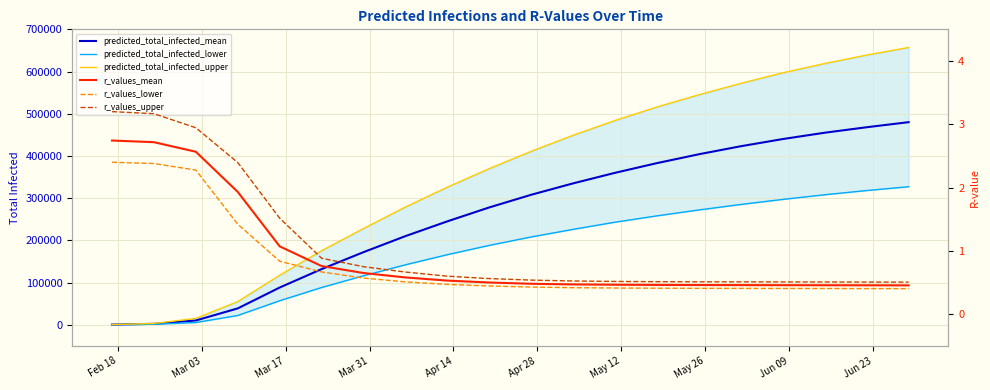

At which label does predicted_total_infected_mean reach its minimum?

Feb 18